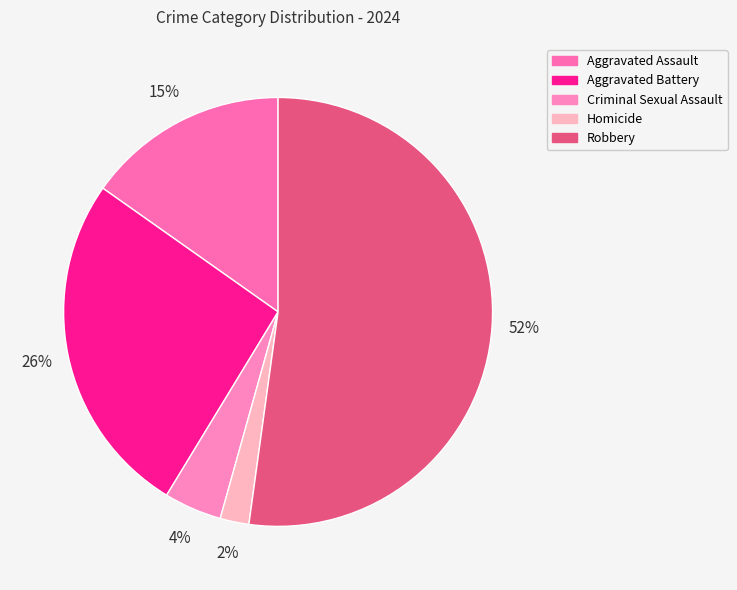

True or false: Aggravated Battery accounts for 26% of the total.

True